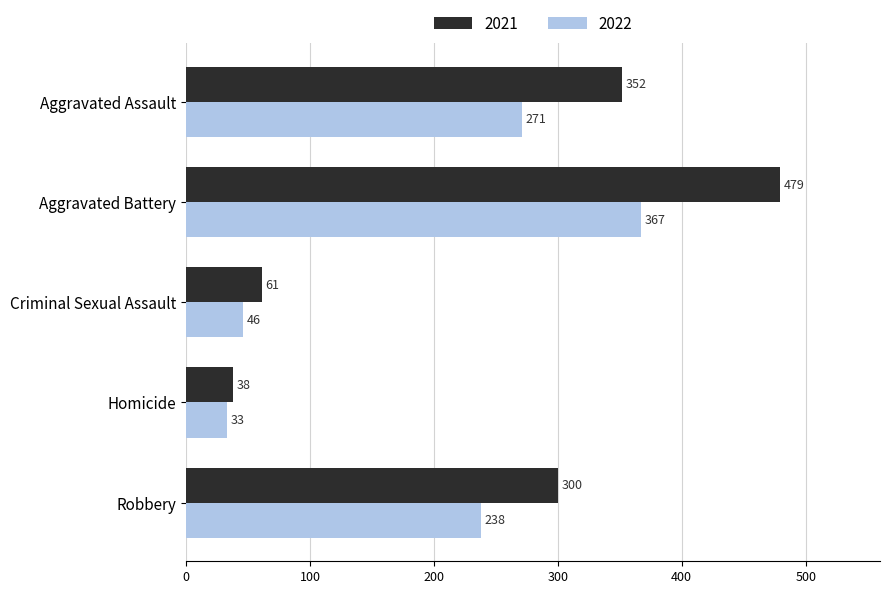

How many distinct data groups are displayed?

2